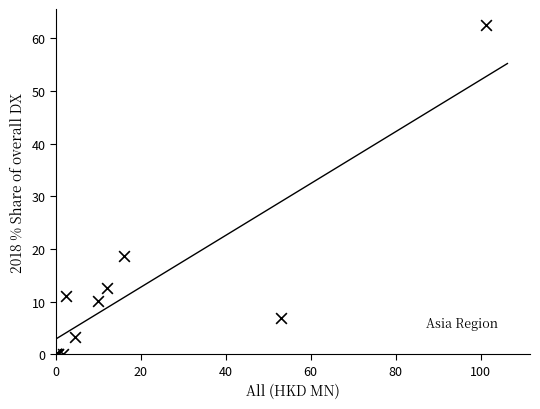

What Y value in the scatter plot is closest to 31?

18.6